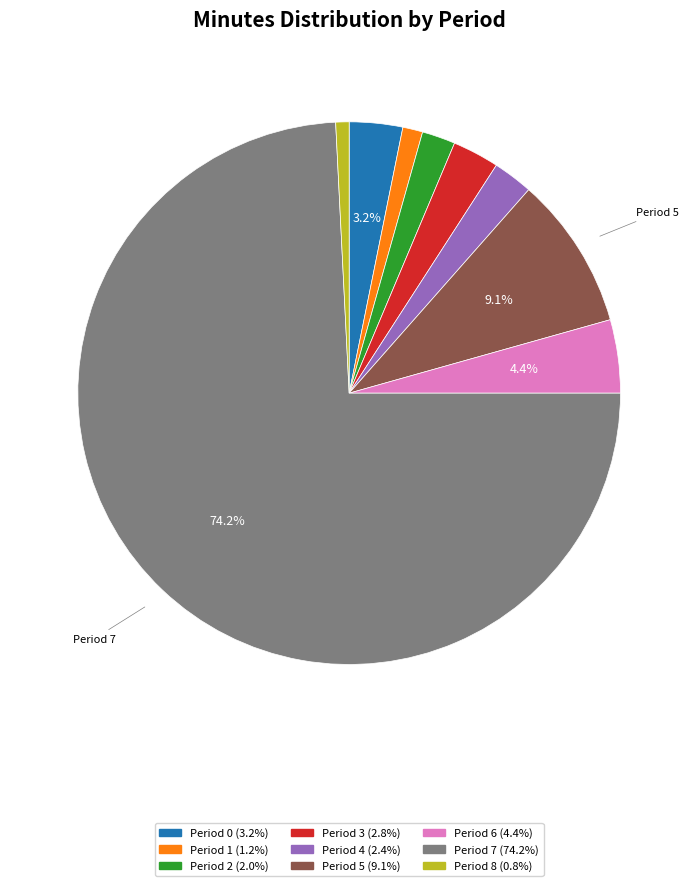

Is there a majority slice in this chart?

Yes